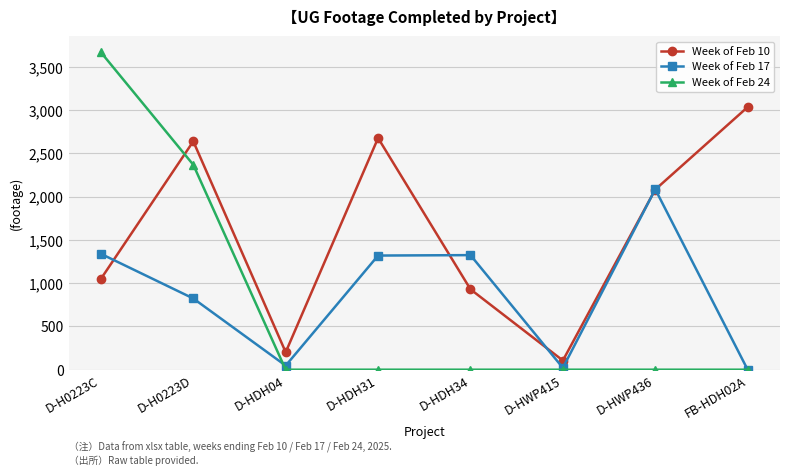

At which label does Week of Feb 24 reach its peak?

D-H0223C